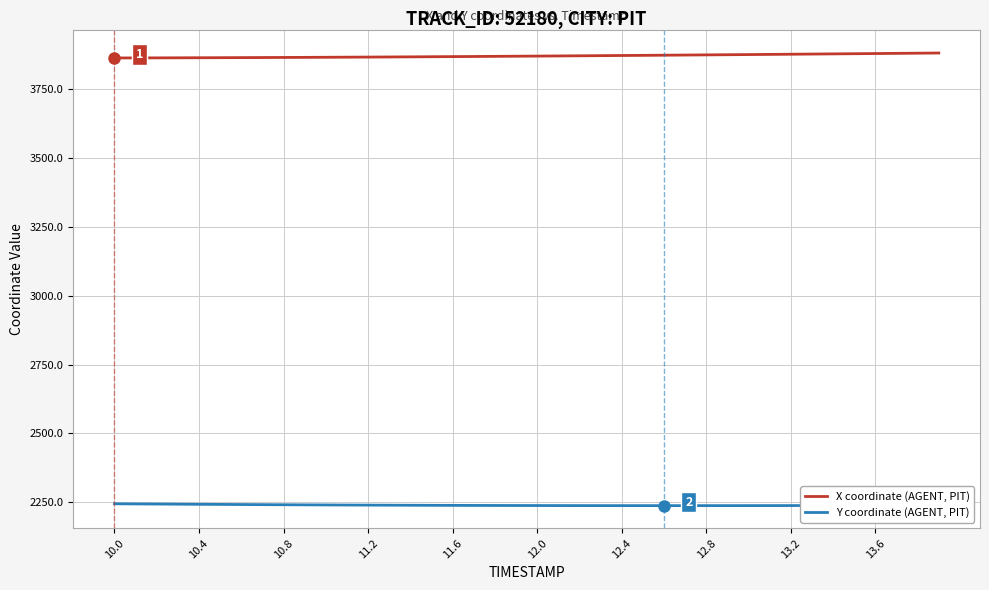

True or false: X coordinate (AGENT, PIT) and Y coordinate (AGENT, PIT) cross at least once.

False